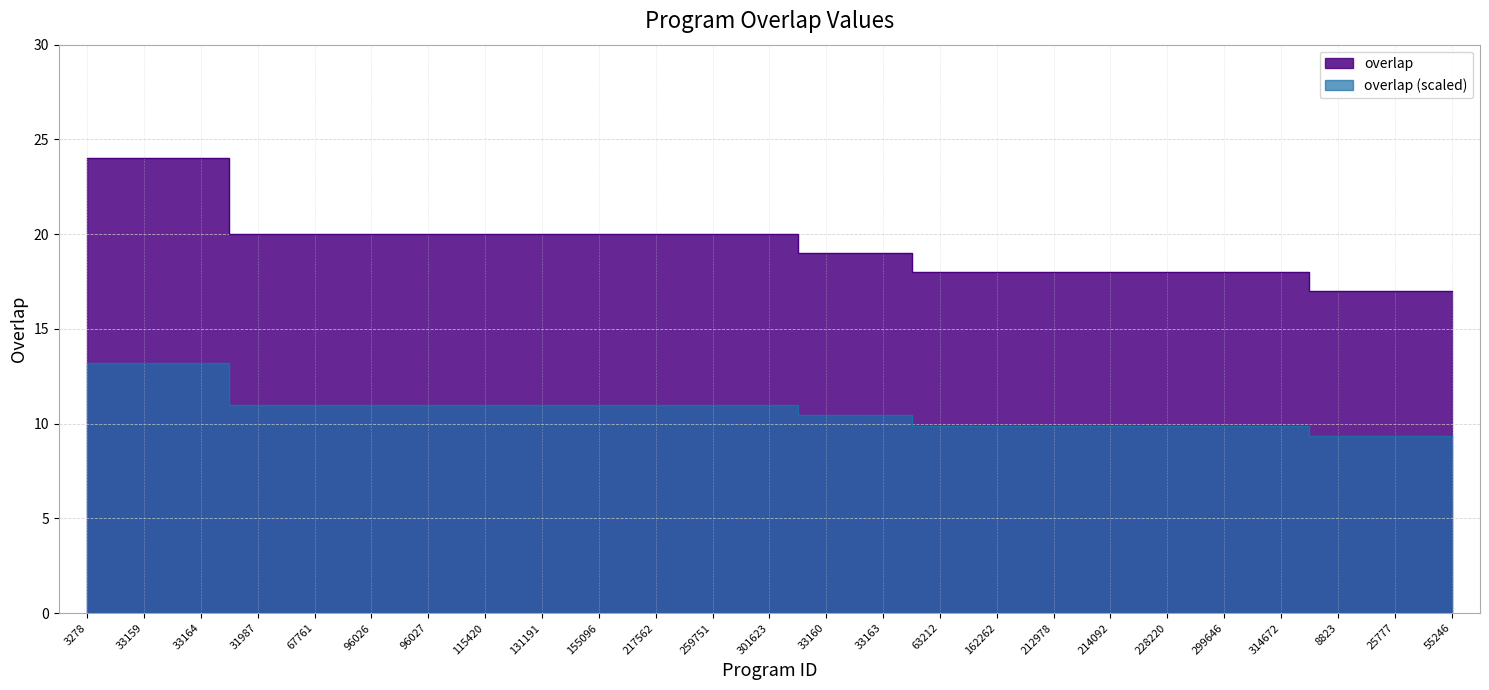

Where is the data nearest to the value 20?

31987